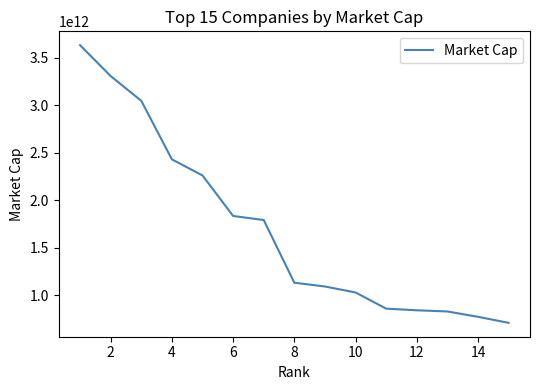

What is the sum of all values?

25596754262461.9